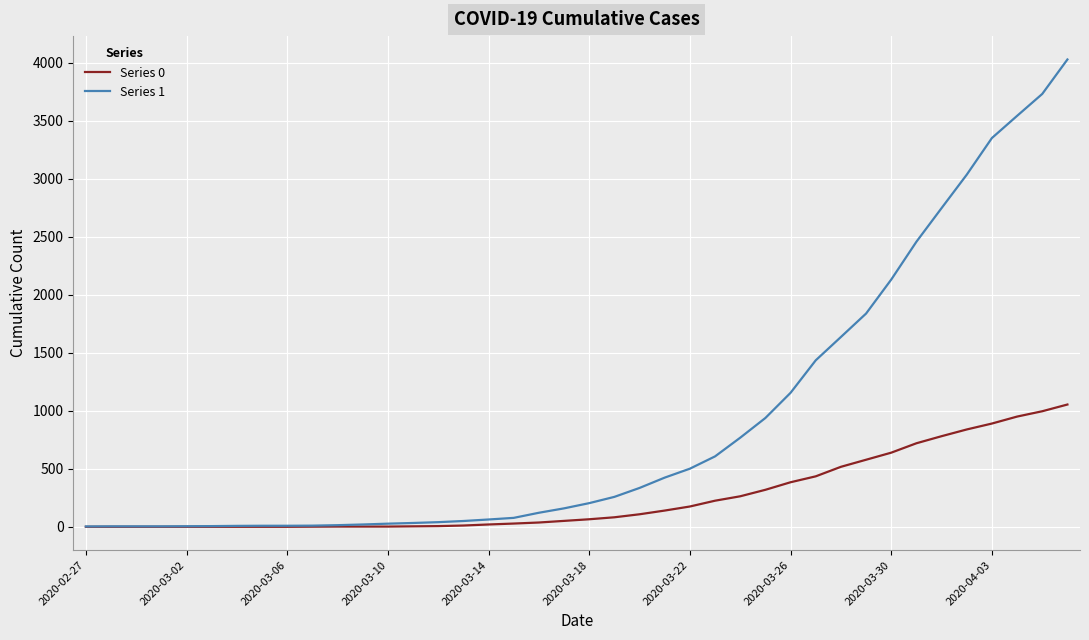

Which series has the largest total across all categories?

Series 1